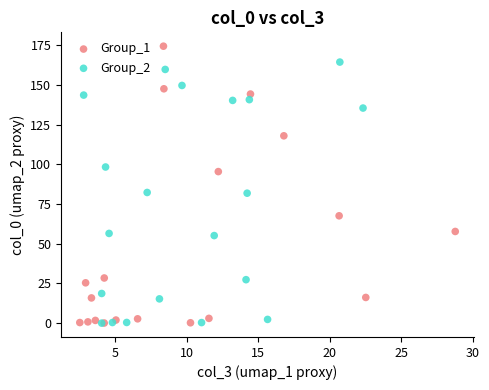

Which series has the largest Y range (max minus min)?

Group_1